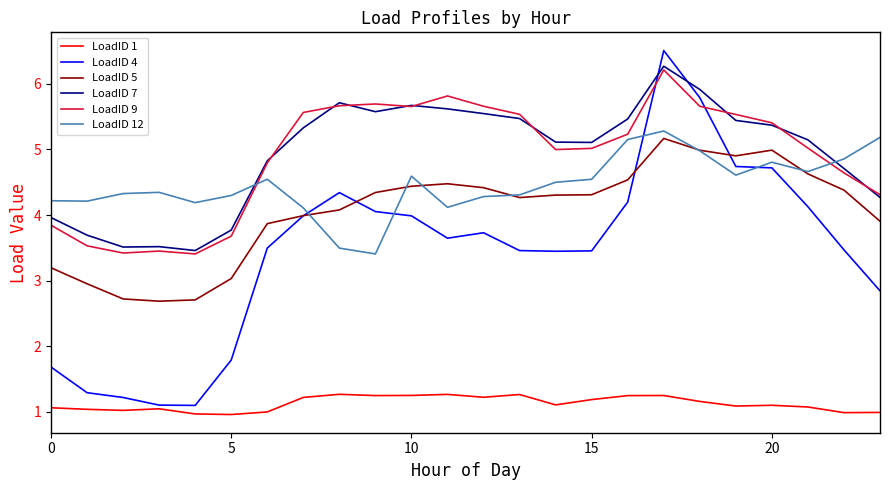

What is the greatest value displayed?

6.5